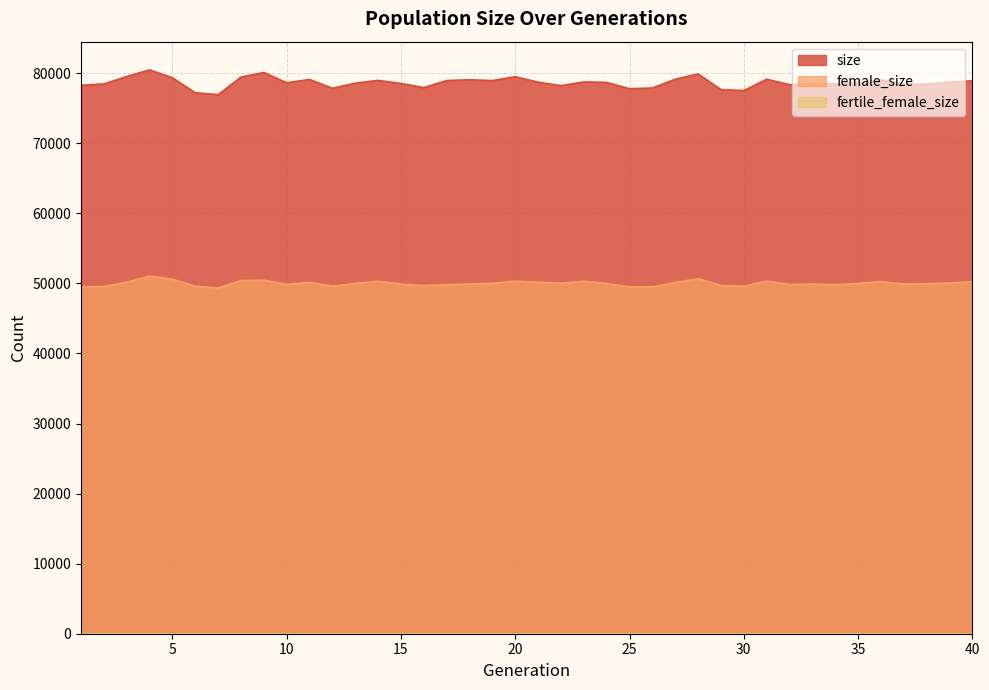

At which category does female_size reach its first local peak?

4